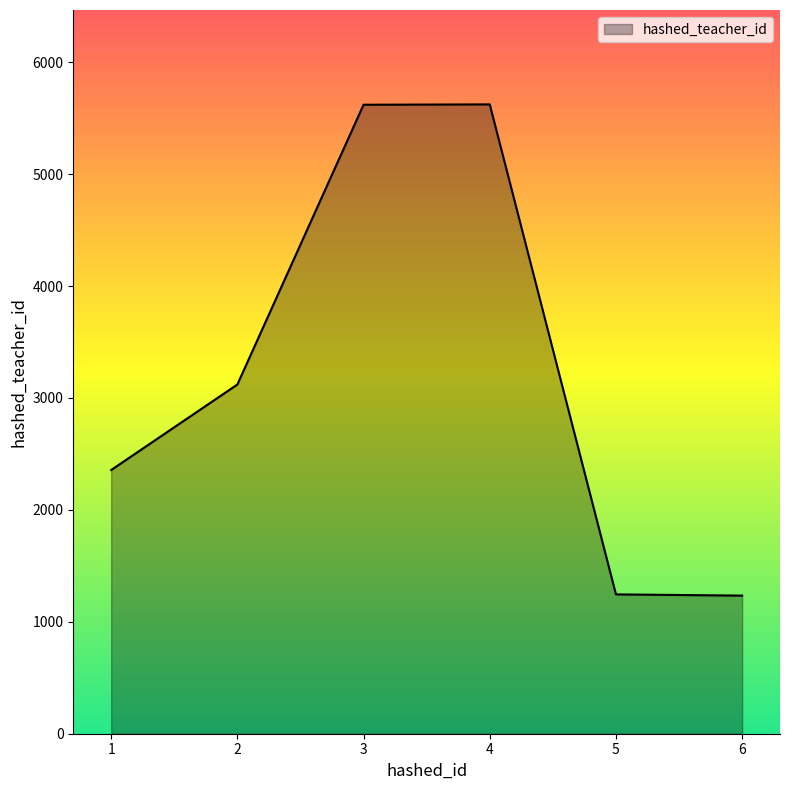

How many series are shown in this chart?

1